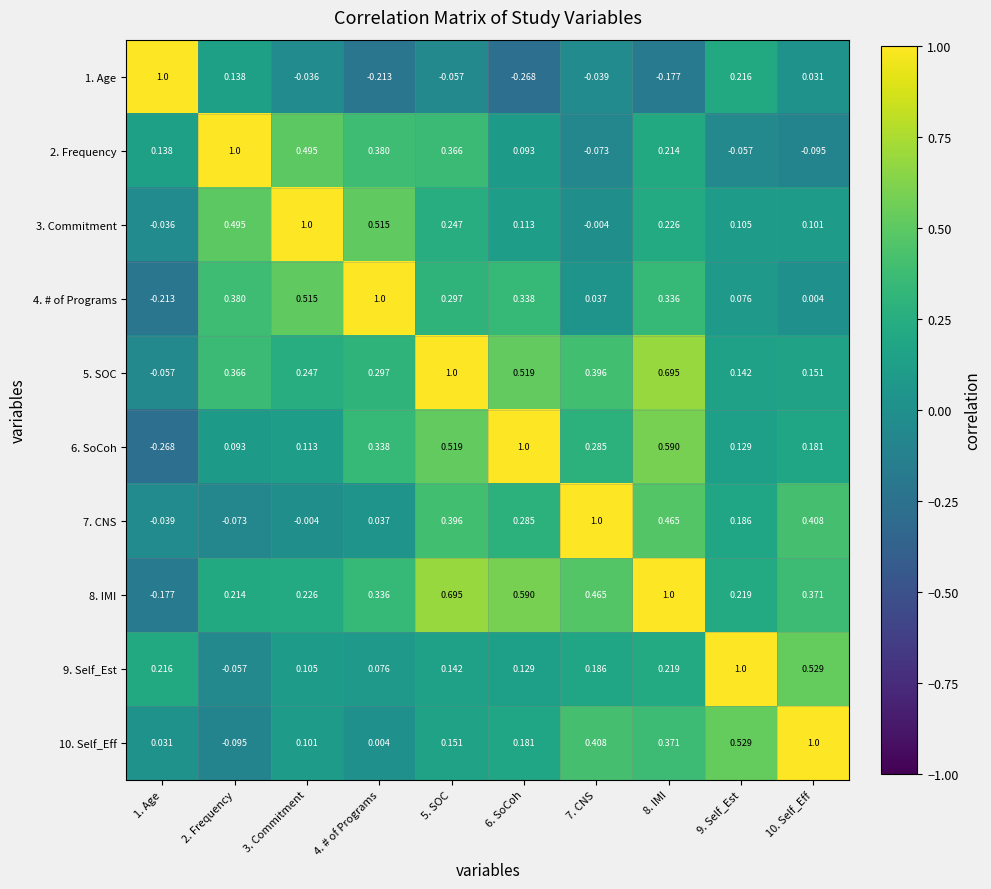

How many positive values does the 10. Self_Eff series have?

9